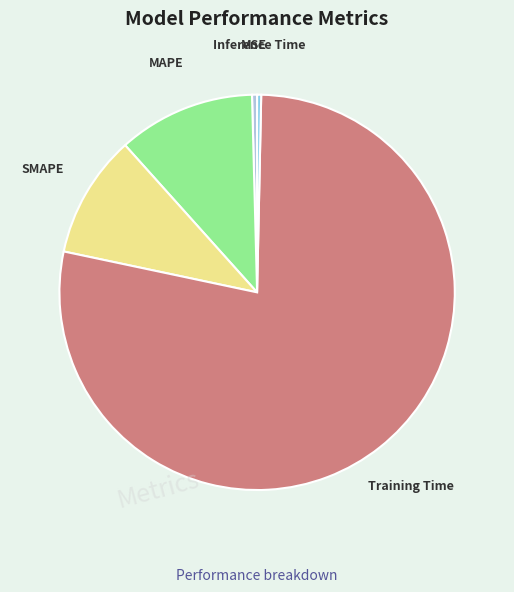

Do MSE and Inference Time together represent more than half of the pie?

No